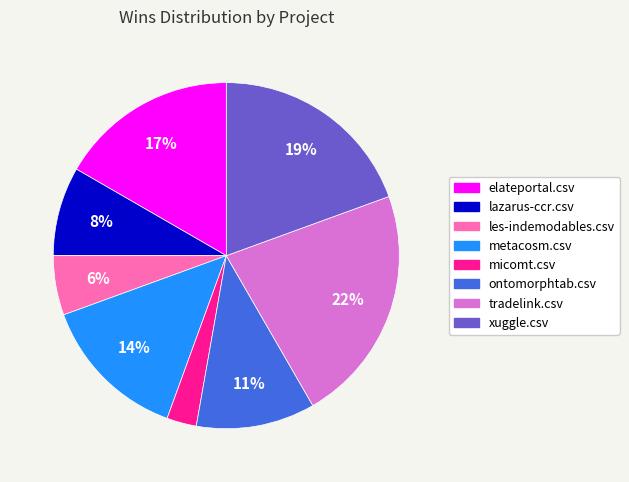

To the nearest percent, what percentage of the pie is ontomorphtab.csv?

11%